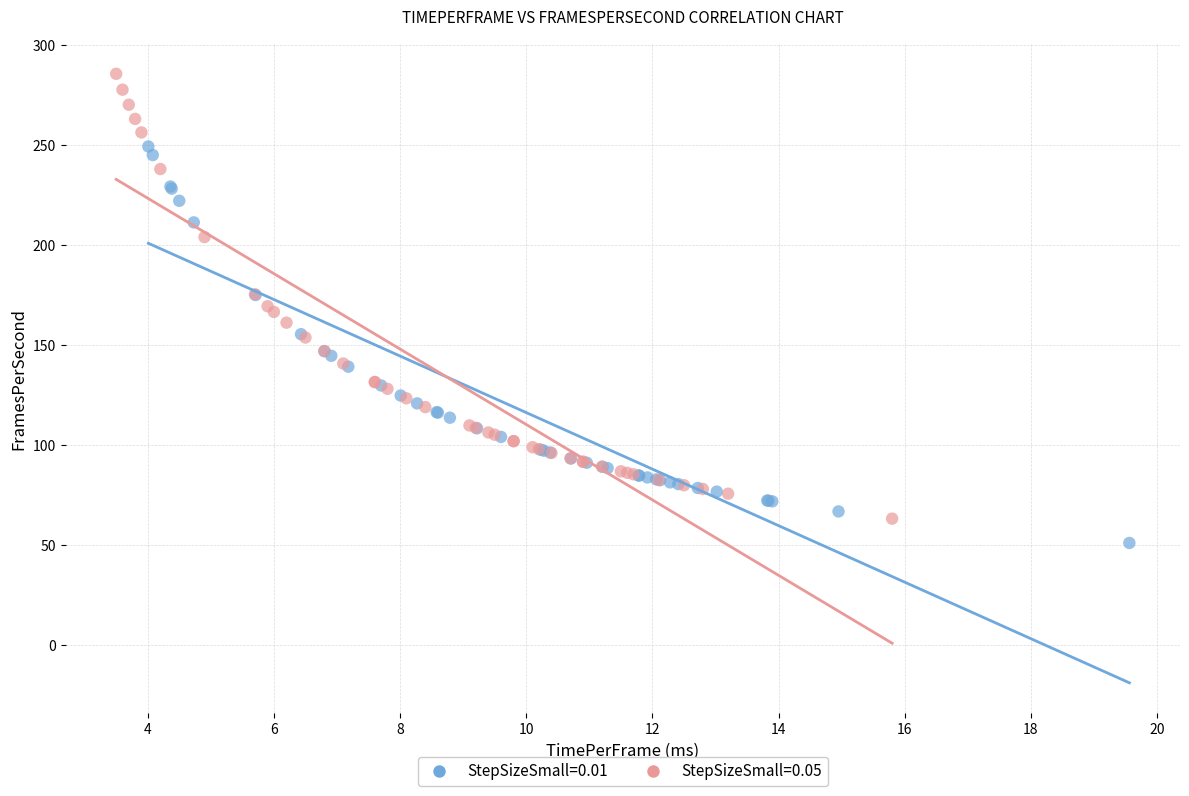

Which series contains the highest Y value?

StepSizeSmall=0.05